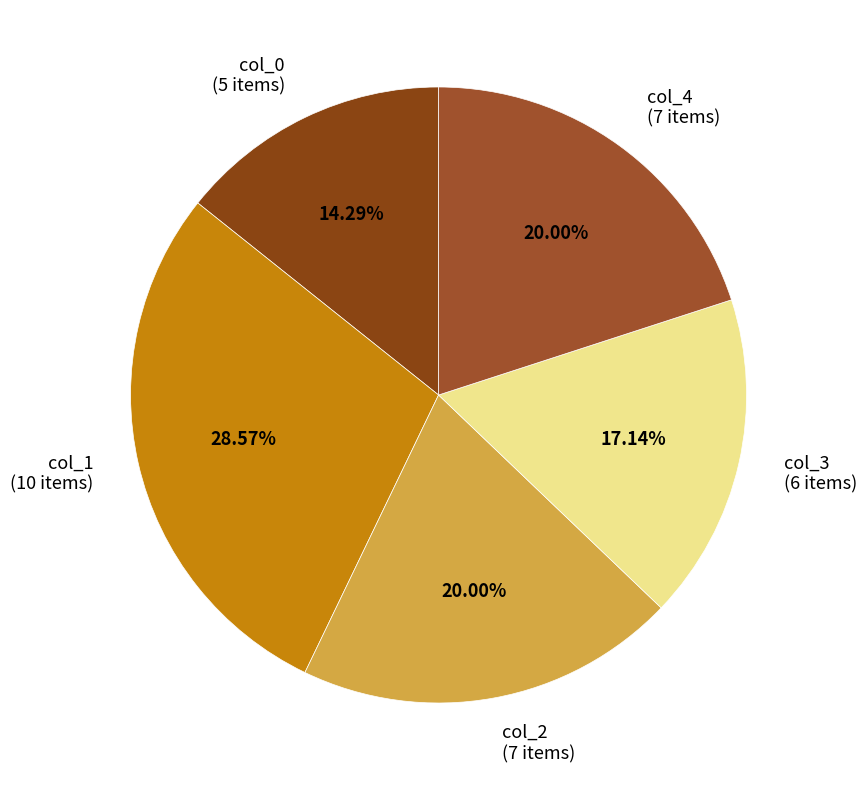

Between col_2 and col_3, which is larger?

col_2